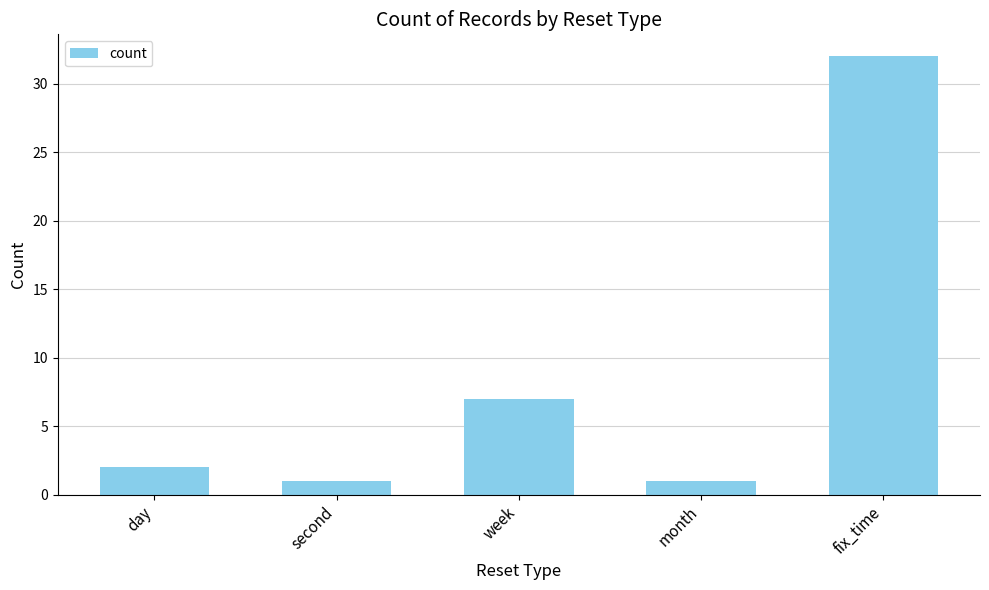

Where is the data nearest to the value 16?

week